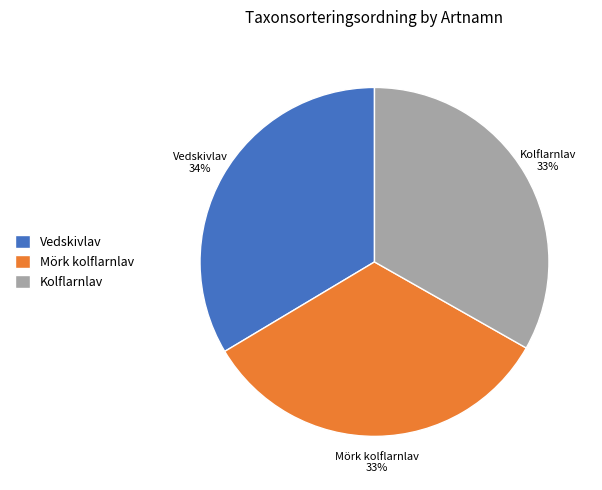

To the nearest percent, what percentage of the pie is Kolflarnlav?

33%